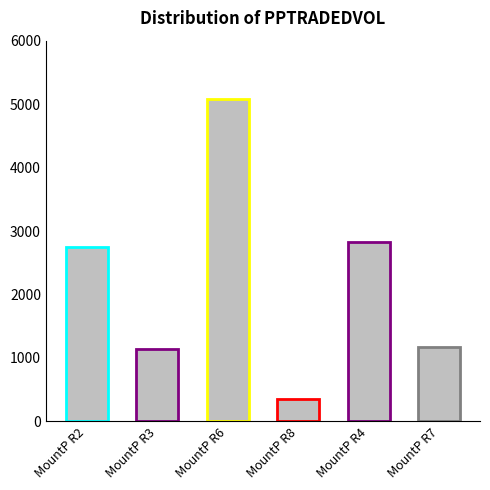

Which category has the highest value across all series?

MountP R6